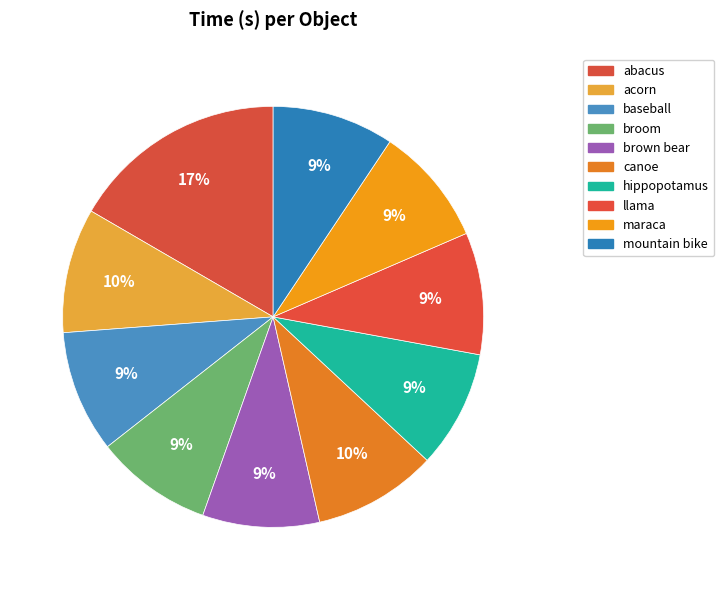

Rank the categories by value from highest to lowest.

abacus, acorn, canoe, baseball, llama, mountain bike, maraca, hippopotamus, broom, brown bear